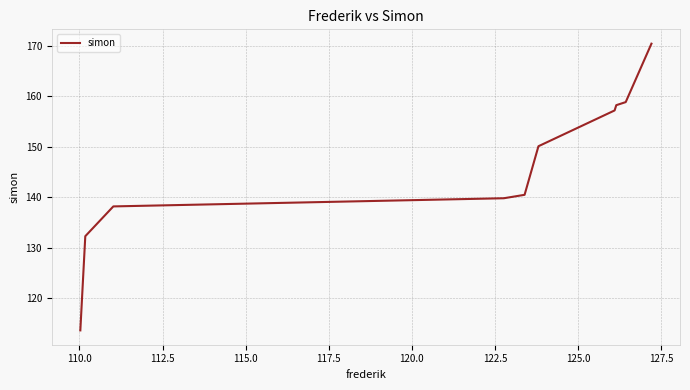

What is the difference between the second highest and second lowest values?

26.6